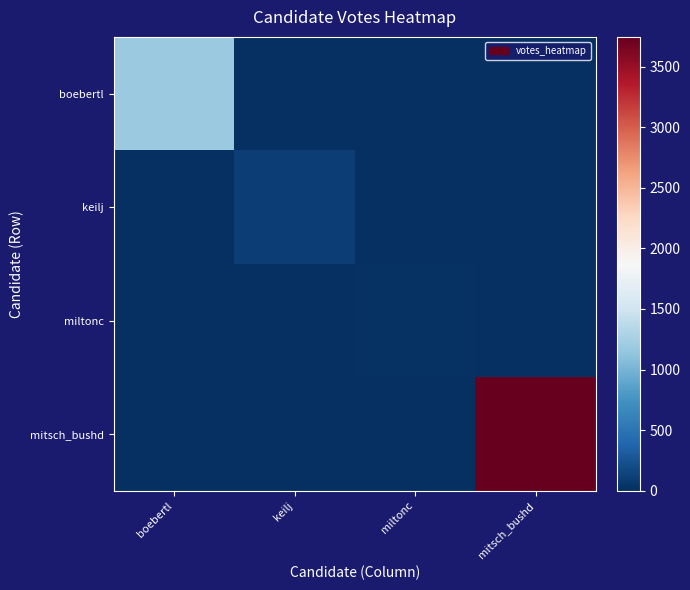

Reading right to left, extract all data points from this chart.

boebertl: mitsch_bushd=0	miltonc=0	keilj=0	boebertl=1175
keilj: mitsch_bushd=0	miltonc=0	keilj=104	boebertl=0
miltonc: mitsch_bushd=0	miltonc=28	keilj=0	boebertl=0
mitsch_bushd: mitsch_bushd=3745	miltonc=0	keilj=0	boebertl=0